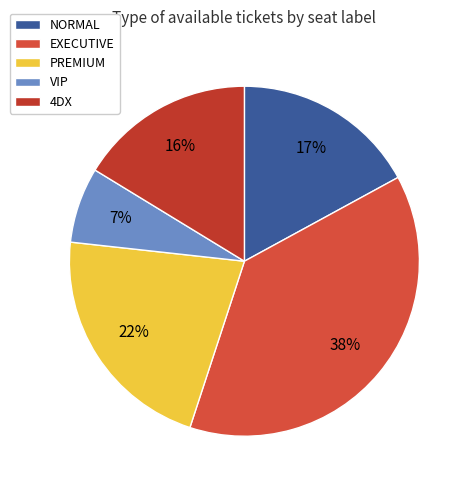

The PREMIUM slice represents 22% of the pie. True or false?

True